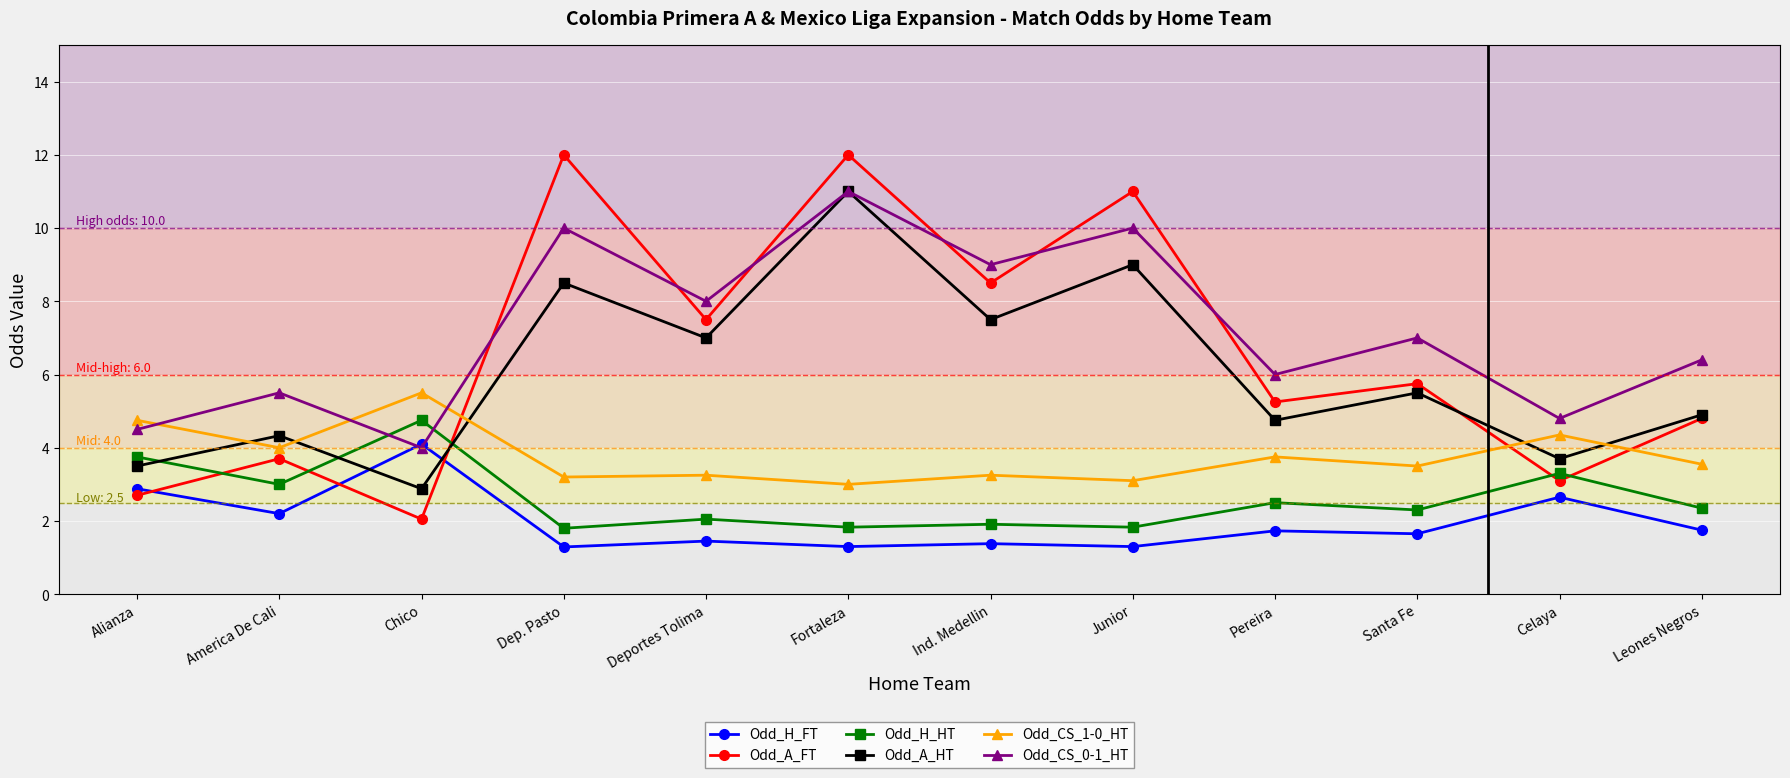

How many values in the Odd_A_FT series exceed 5?

7